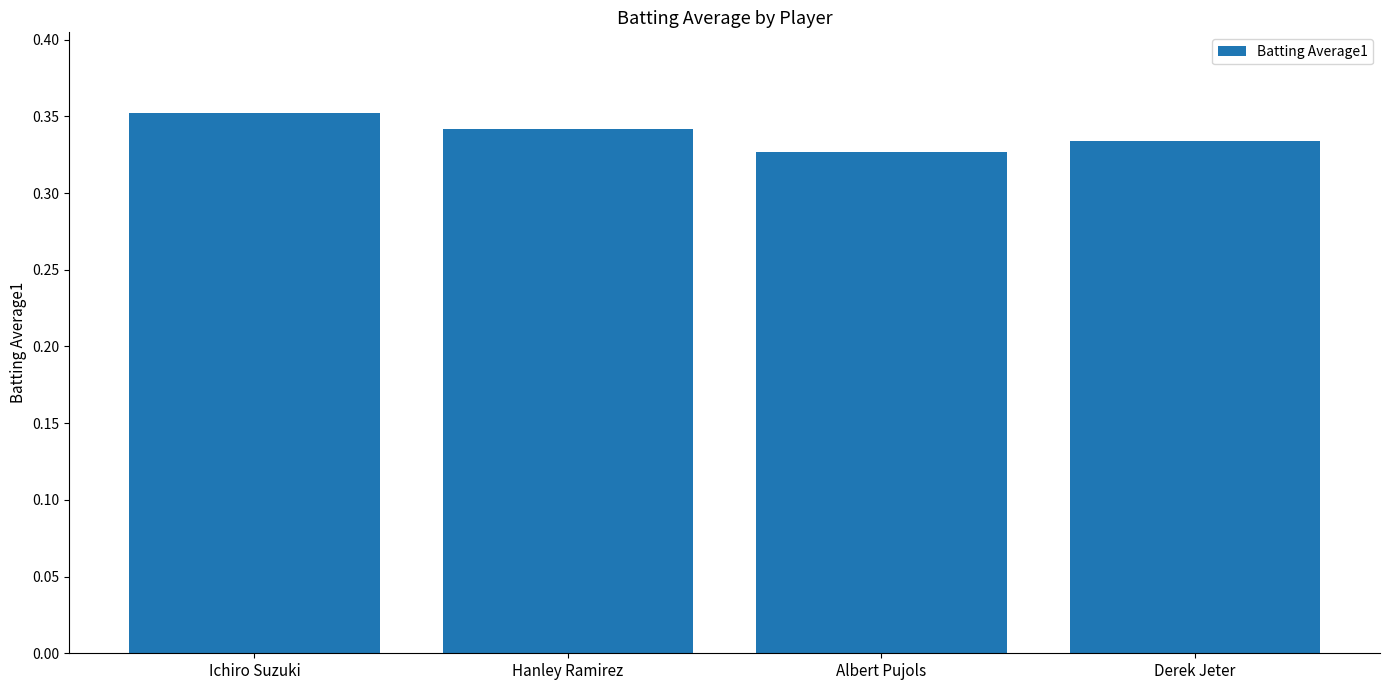

Which category has the highest value across all series?

Ichiro Suzuki